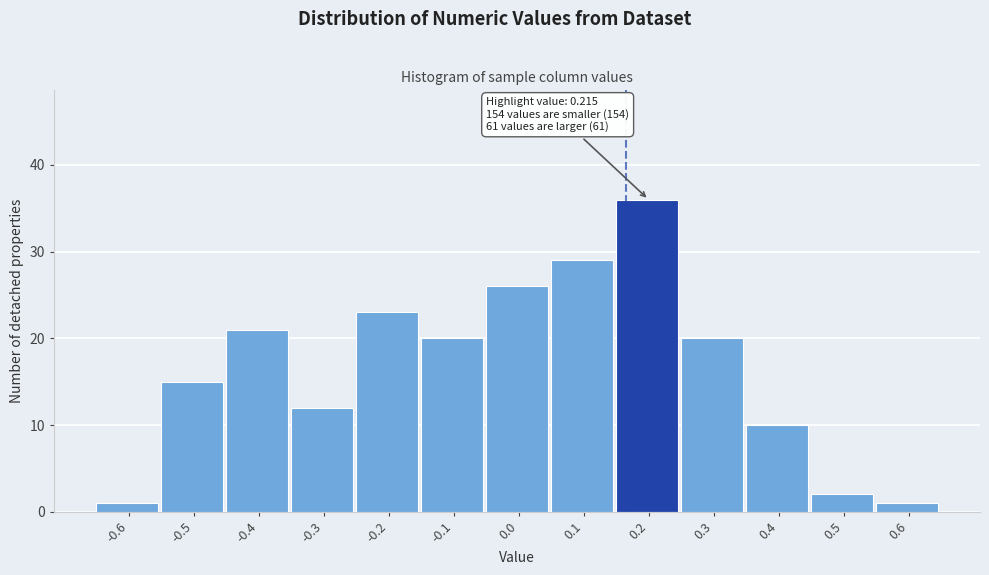

Reading left to right, what are all the values shown in this chart?

1	15	21	12	23	20	26	29	36	20	10	2	1